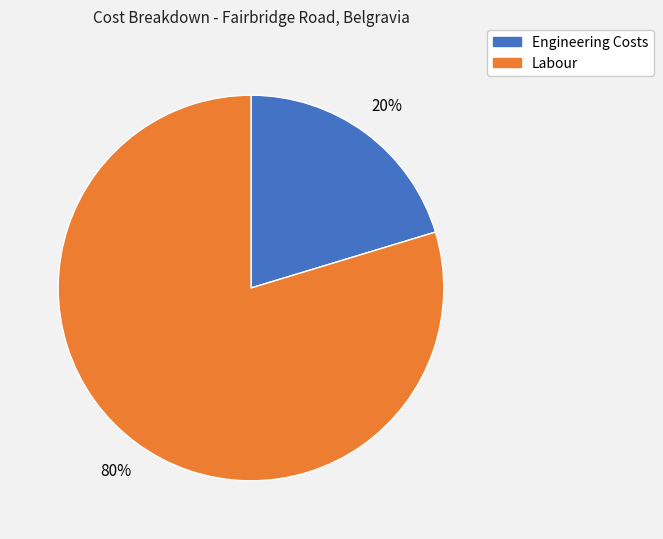

Does any single category account for the majority?

Yes